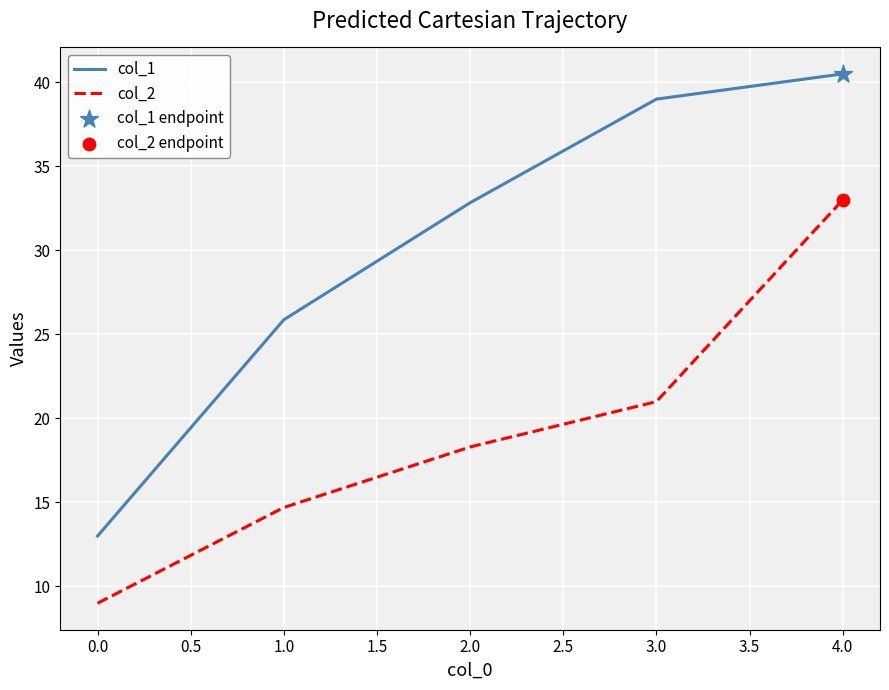

What is the difference between the second highest and minimum values in the col_1 series?

26.0